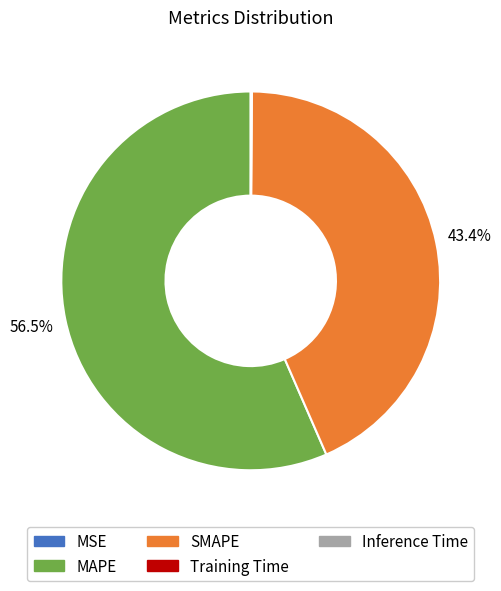

Which slice is the largest?

MAPE